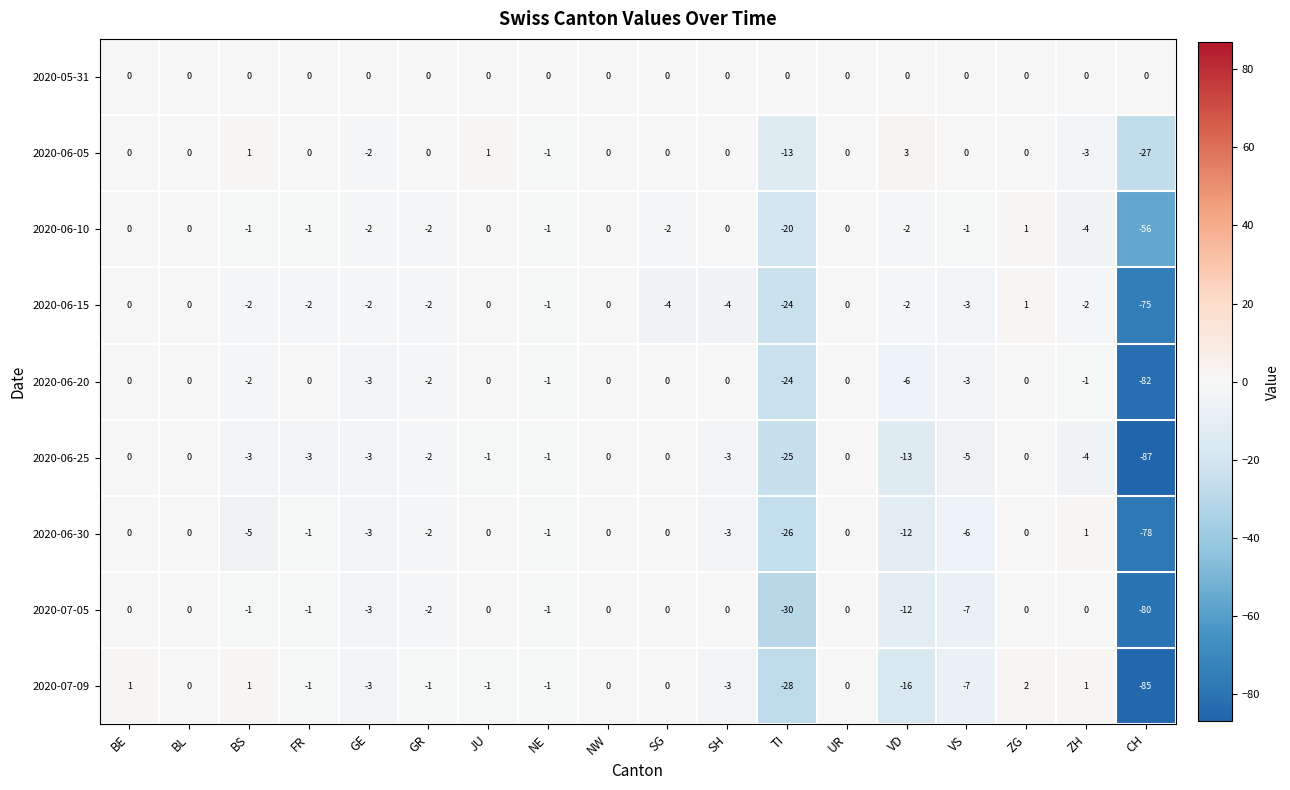

What is the difference between the second highest and minimum values in the 2020-07-09 series?

86